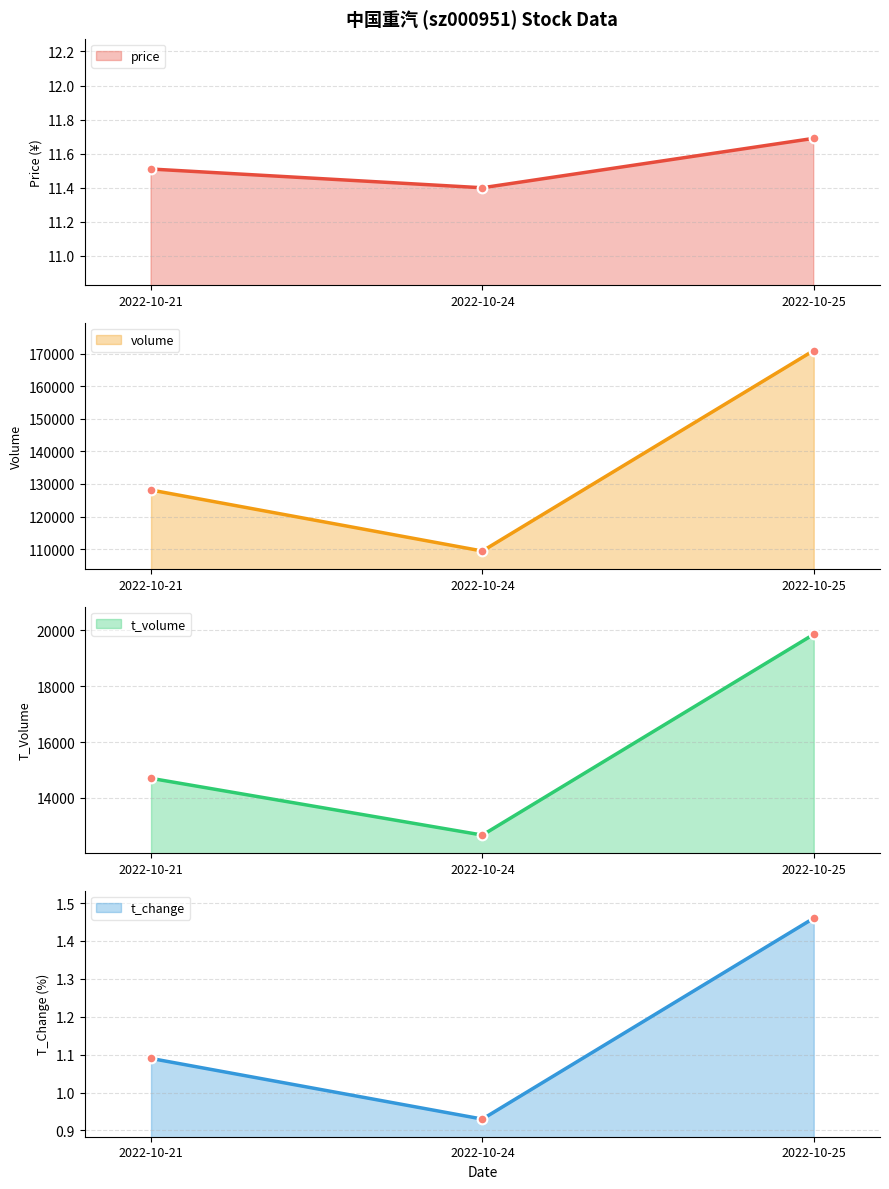

What is the maximum value shown in the chart?

170974.0